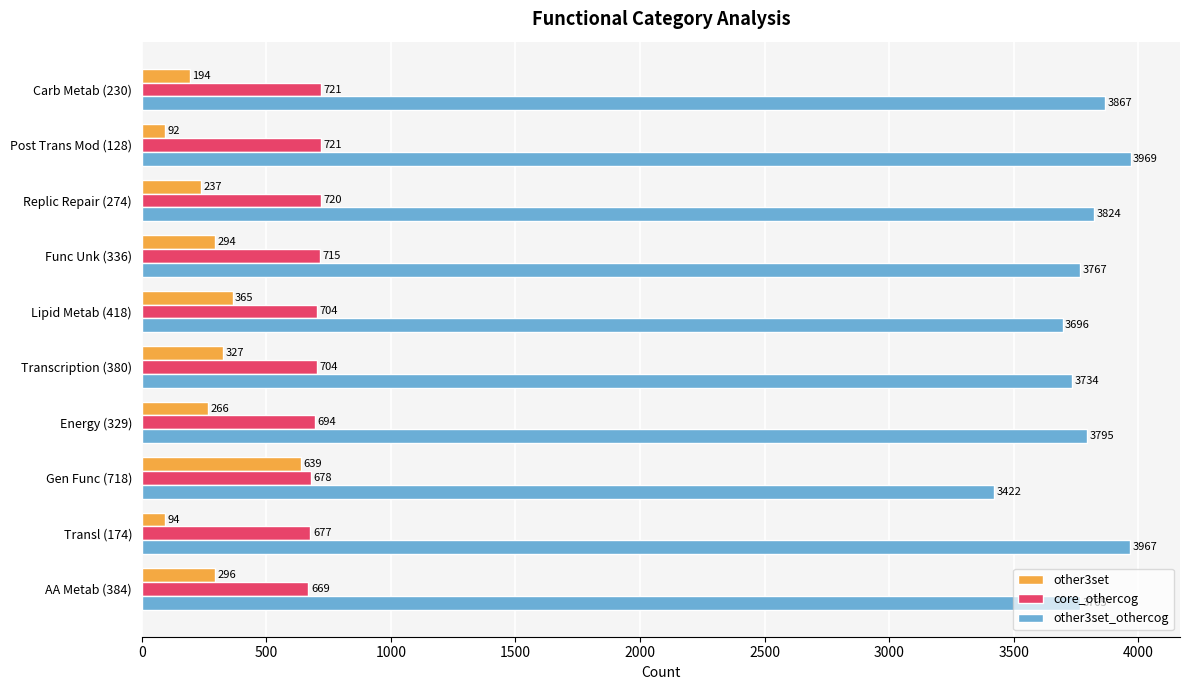

List the series in order of their peak value, lowest first.

other3set, core_othercog, other3set_othercog